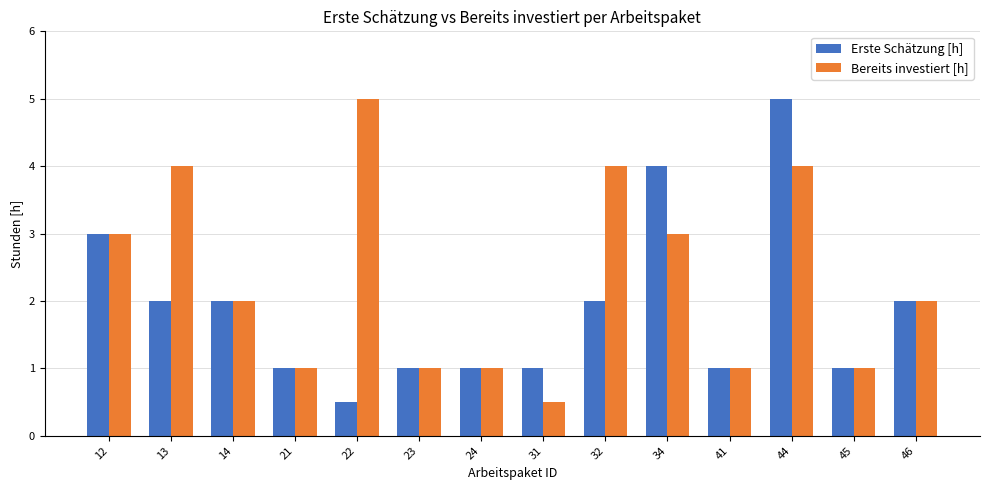

How many categories are shown in the chart?

14